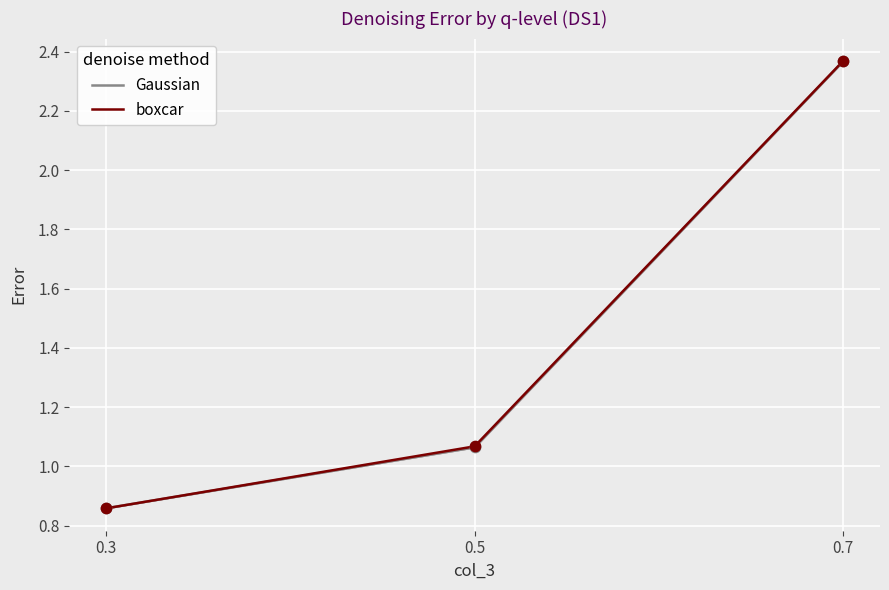

What is the total value across all series at 0.7?

4.7